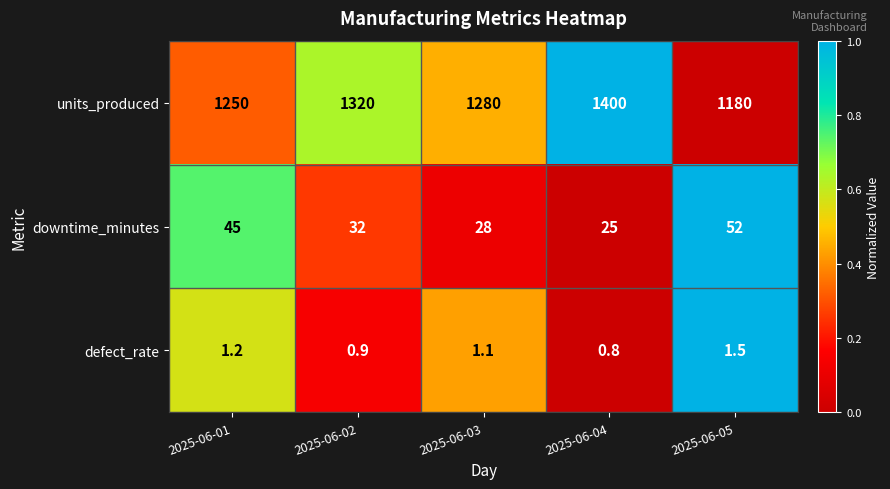

What is the maximum value for downtime_minutes?

52.0